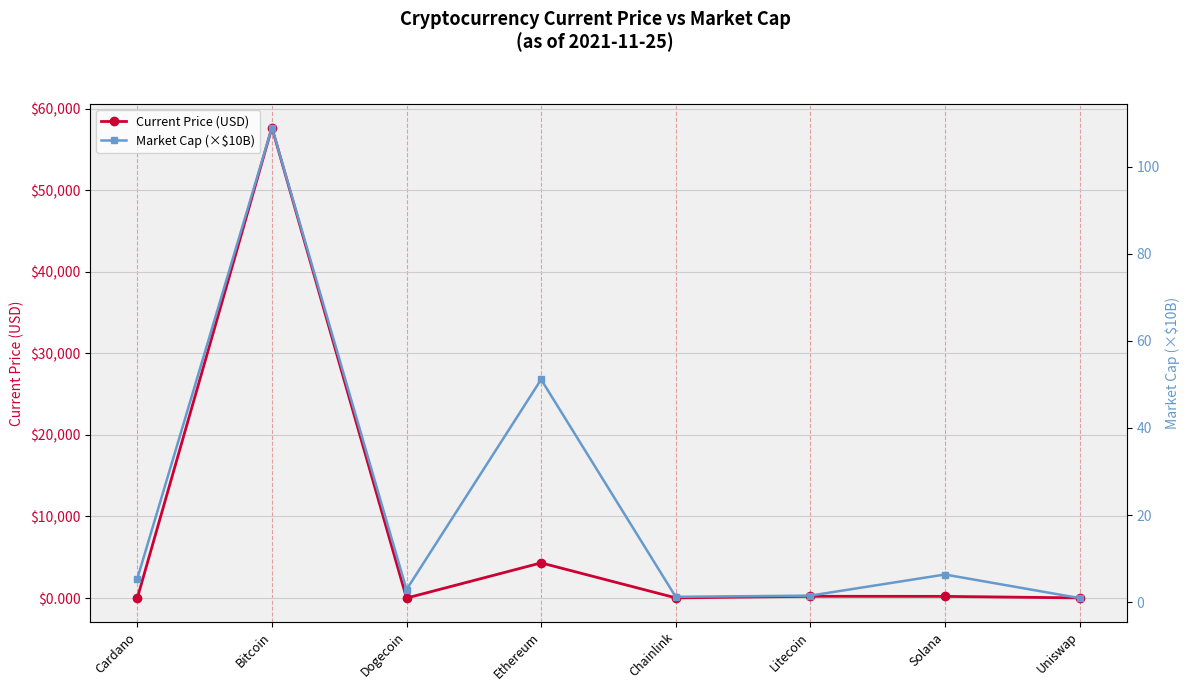

What is the value of the Market Cap (×$10B) point at the 2nd from the left?

109.0